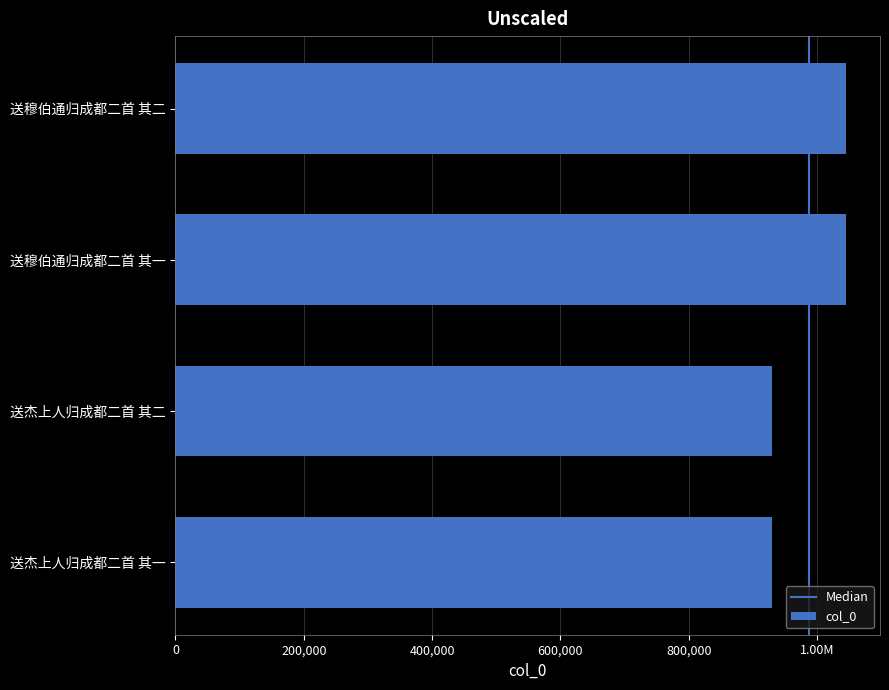

List the labels in order of value, smallest first.

送杰上人归成都二首 其二, 送杰上人归成都二首 其一, 送穆伯通归成都二首 其一, 送穆伯通归成都二首 其二